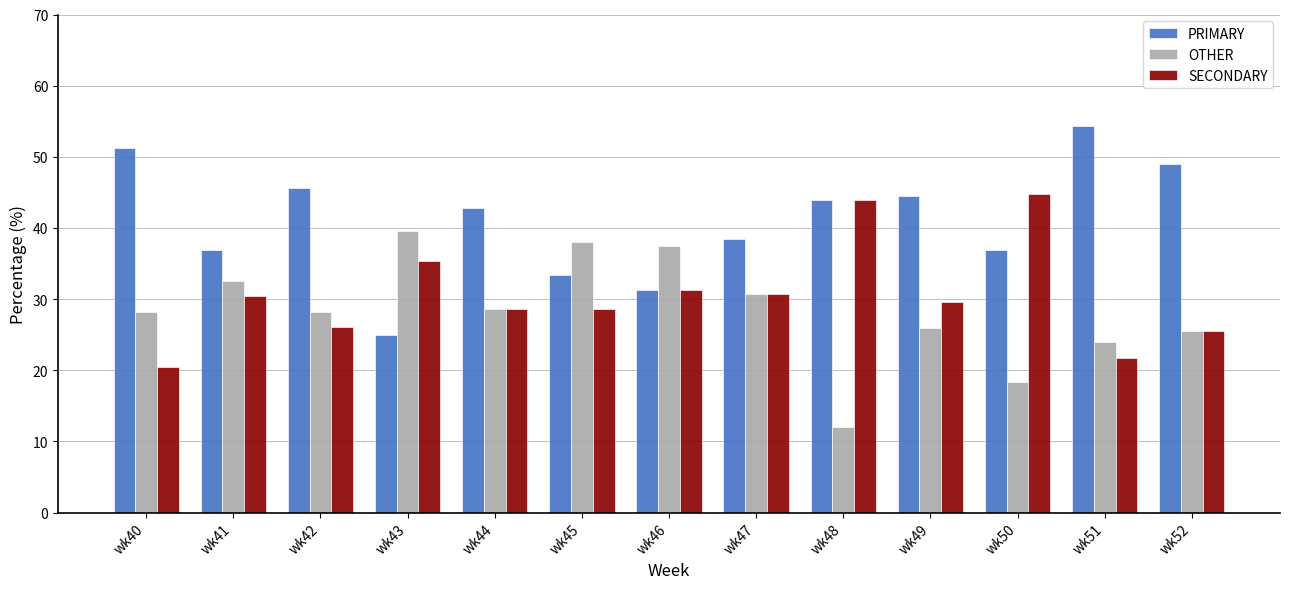

At which label does OTHER reach its minimum?

wk48